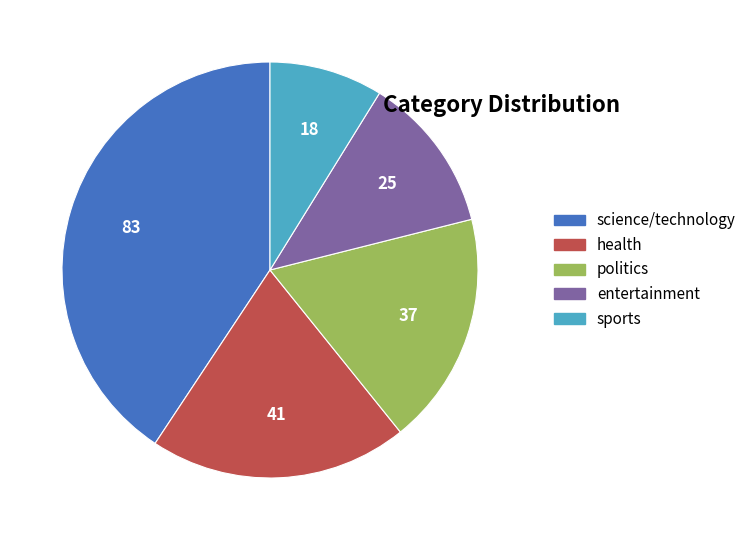

Rank the categories by value from highest to lowest.

science/technology, health, politics, entertainment, sports